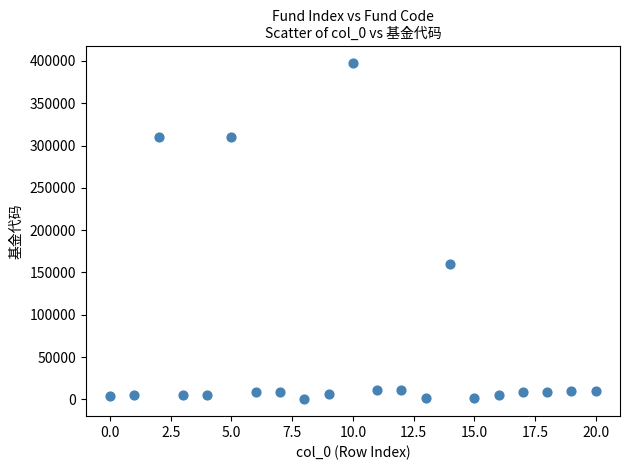

What Y value in the scatter plot is closest to 199020?

160311